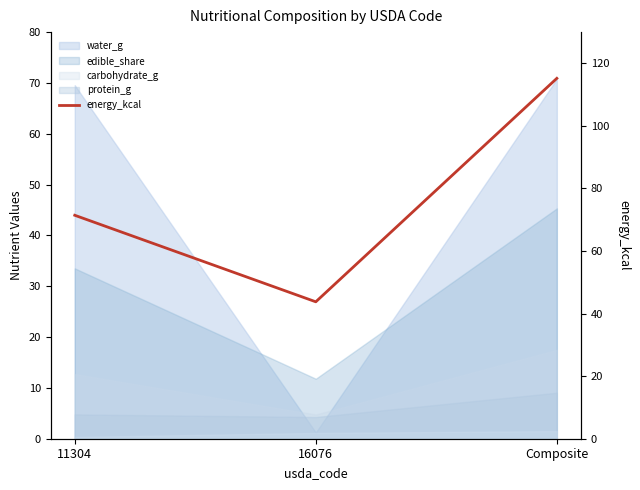

Does the chart have visible grid lines?

No